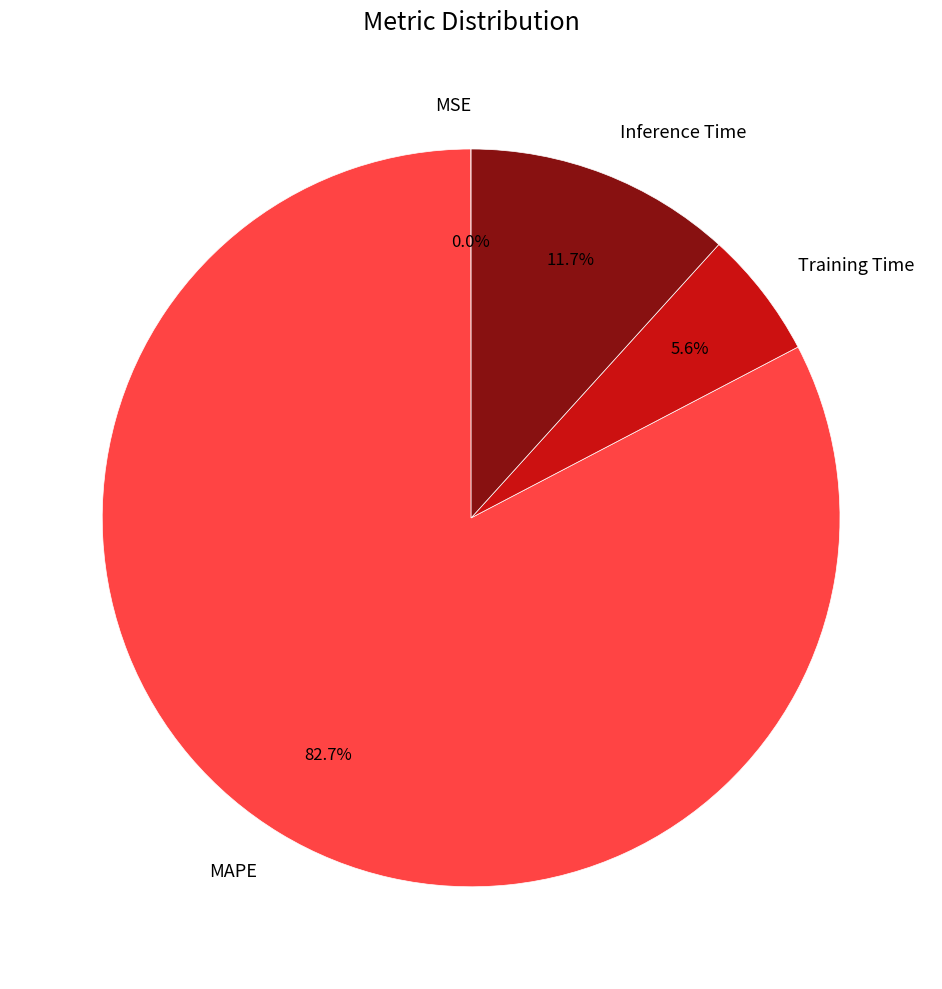

Does Inference Time account for over 50% of the chart?

No